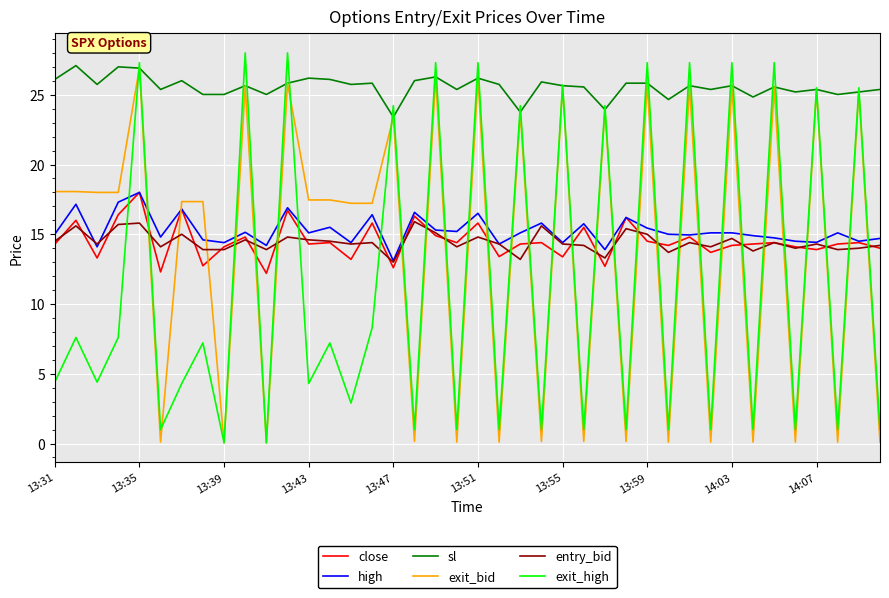

Which series has the largest total across all categories?

sl